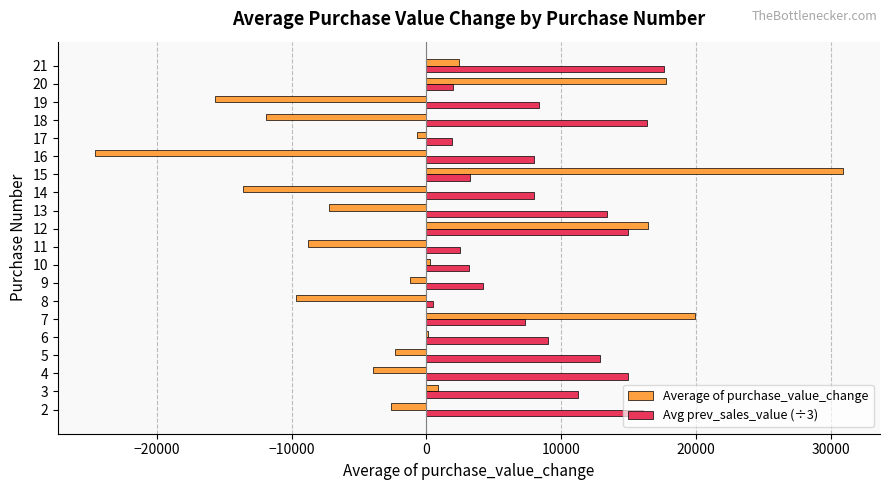

At which category is the sum across all series the highest?

15